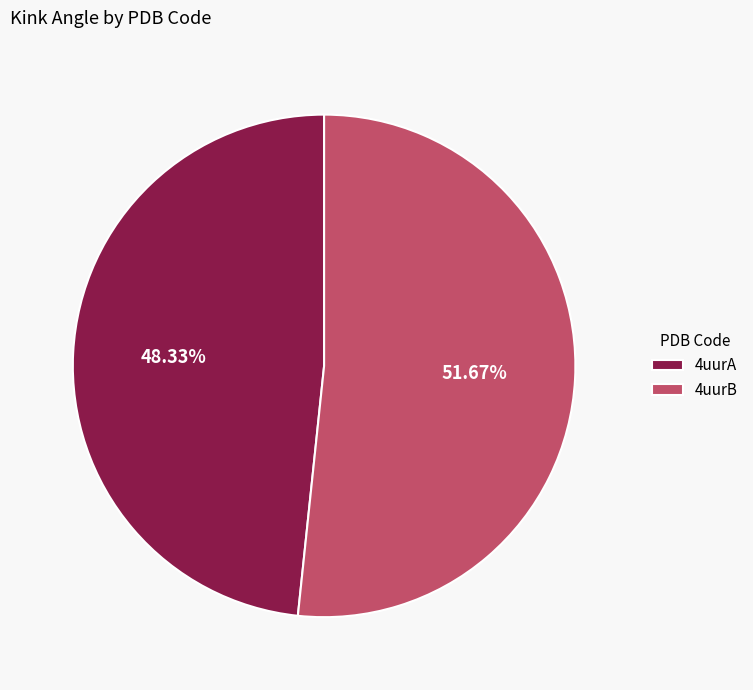

To the nearest percent, what is the difference between the 4uurB and 4uurA slice percentages?

3%